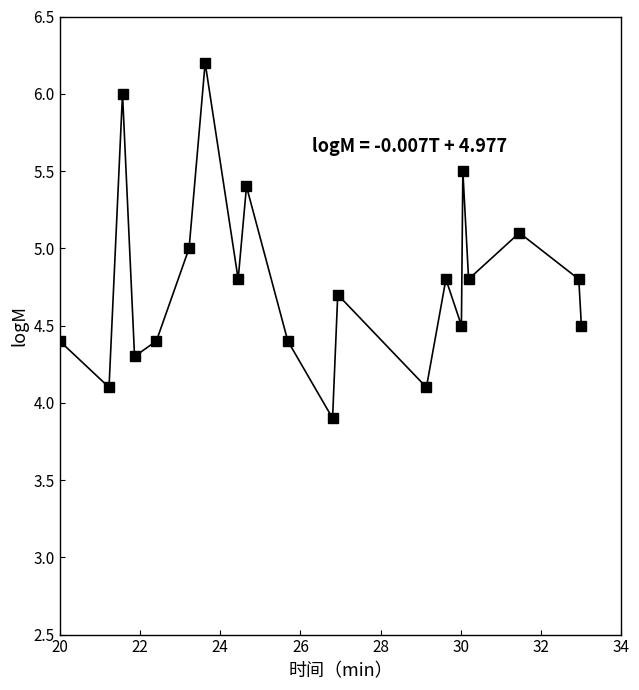

What is the greatest value displayed?

6.2